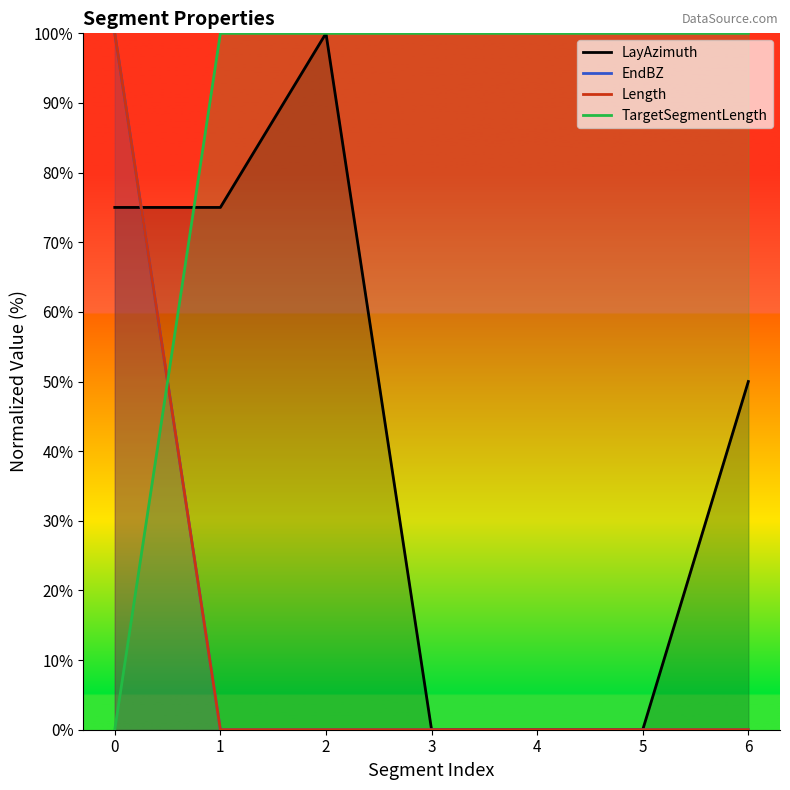

How many data points in Length are above 0?

1